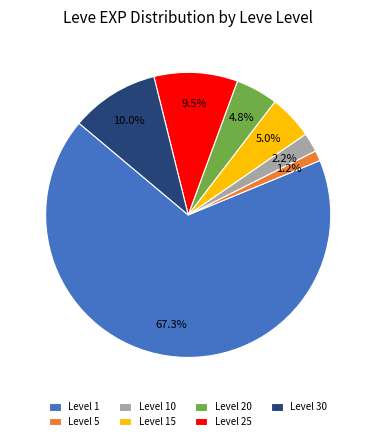

How many segments does this pie chart have?

7